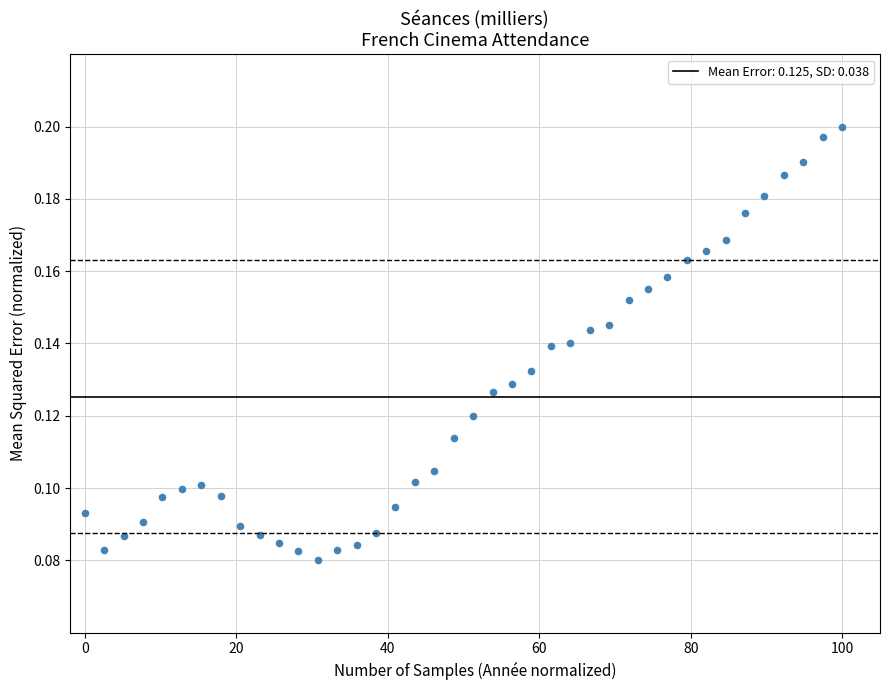

What is the range of X values (max minus min)?

100.0